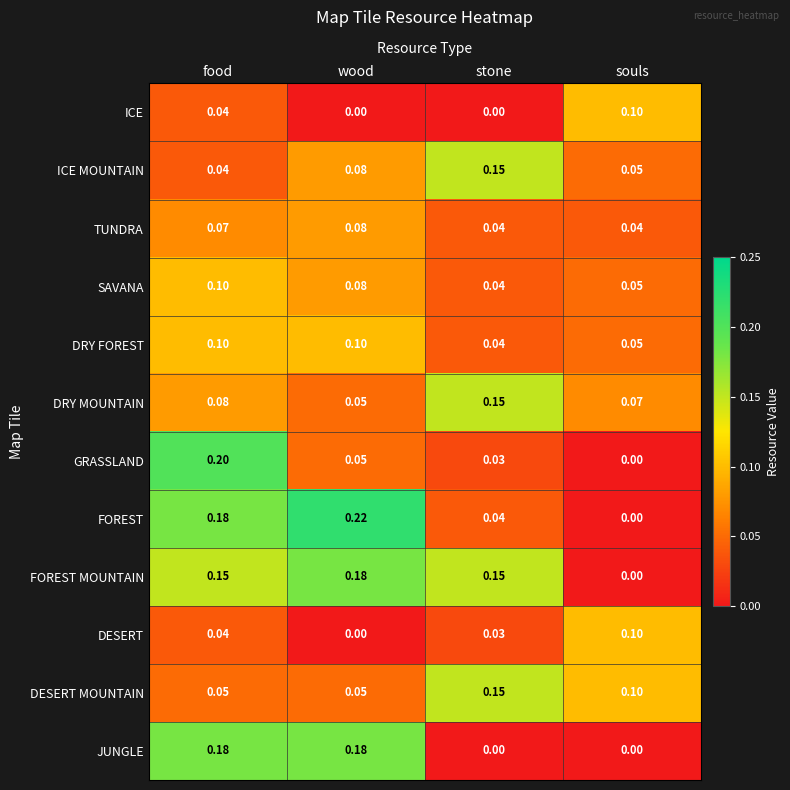

Rank the categories by ICE MOUNTAIN value from lowest to highest.

food, souls, wood, stone